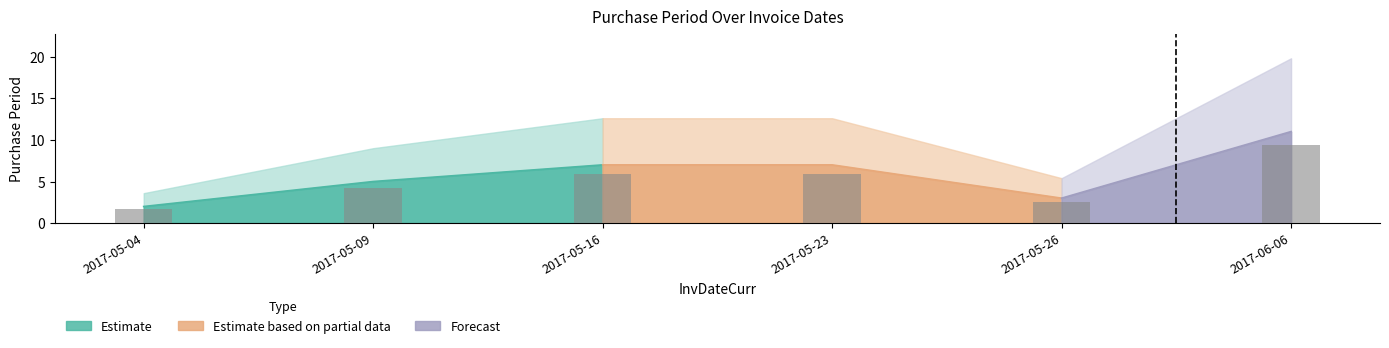

At which label does the data first exceed 7?

2017-06-06